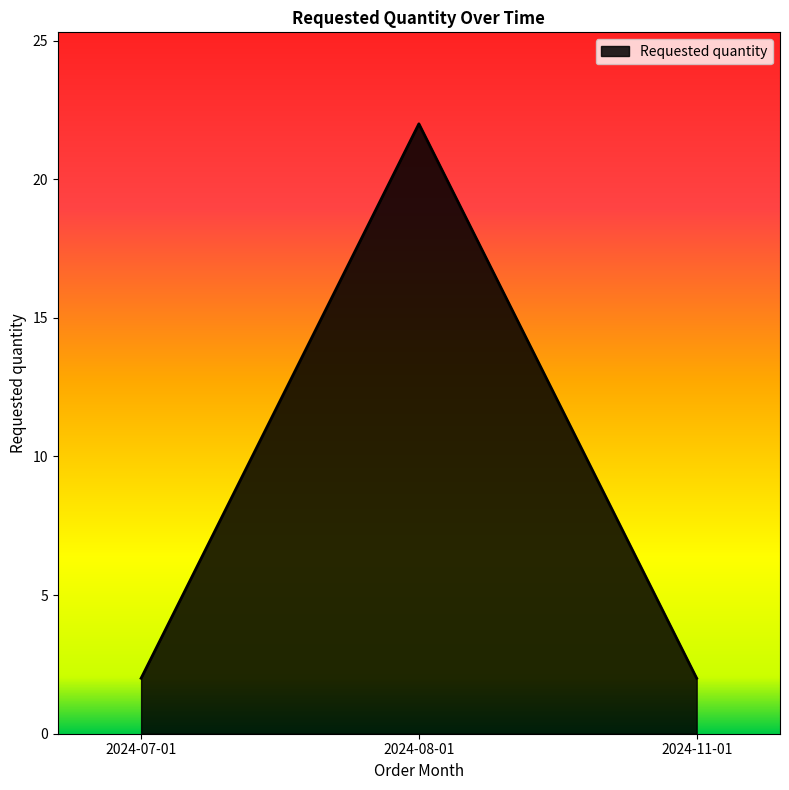

What position from the left is 2024-11-01?

3